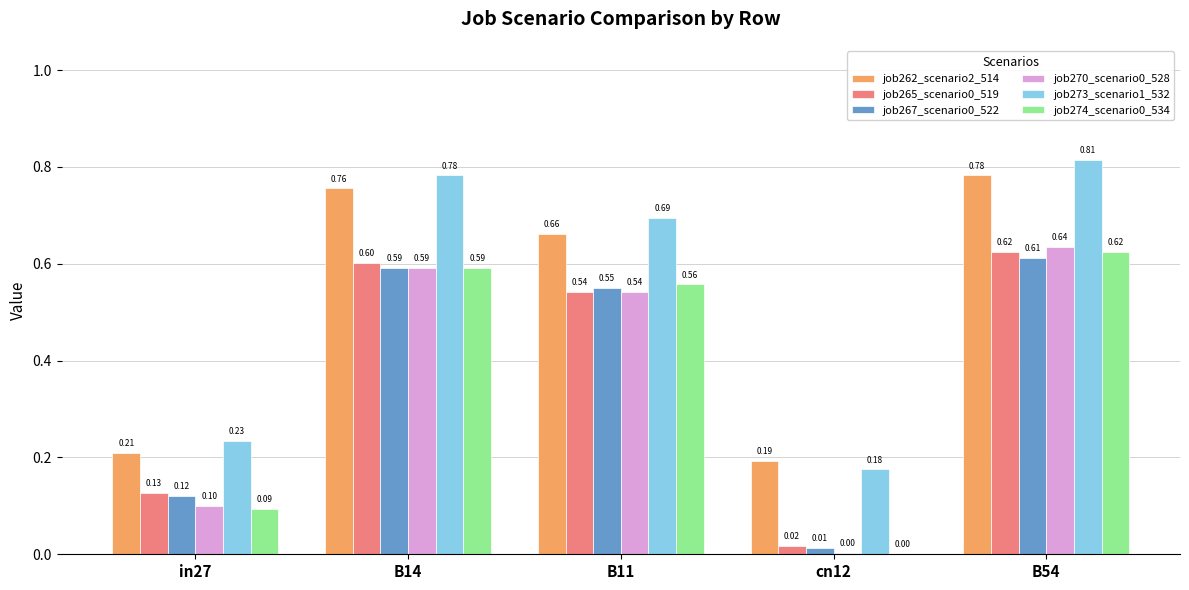

What is the total value across all series at cn12?

0.4